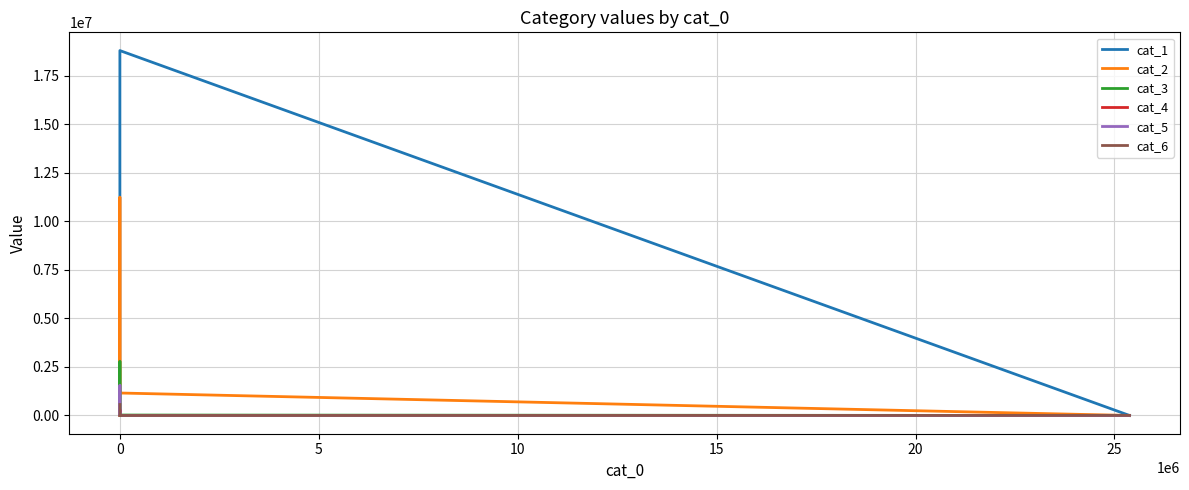

Is the value of cat_3 at 0 greater than the value of cat_2 at 0?

No